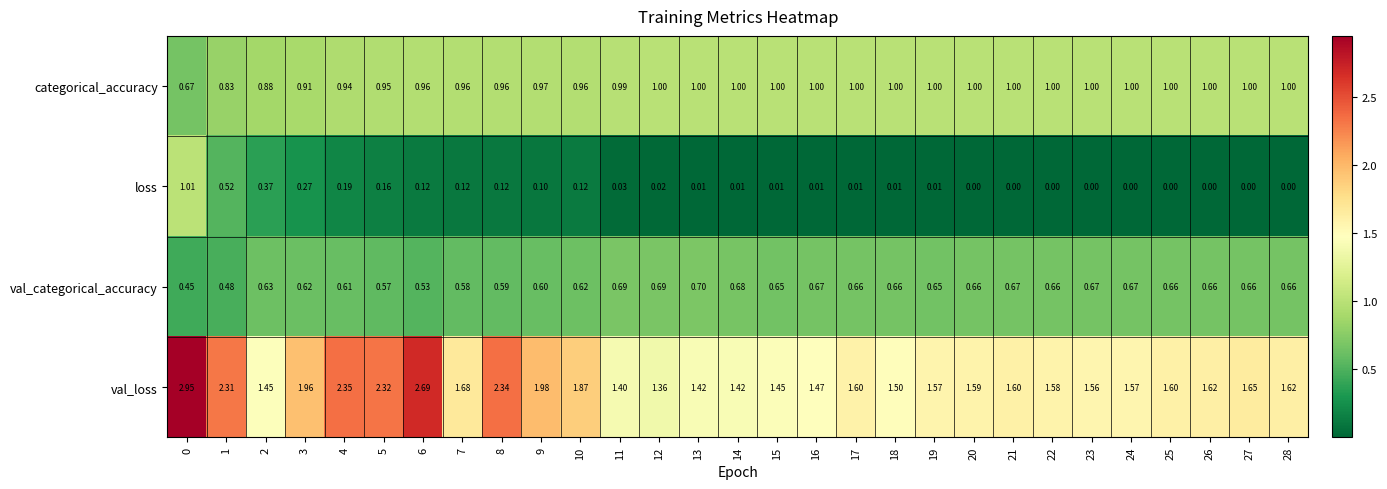

Rank the series by their maximum value, from lowest to highest.

val_categorical_accuracy, categorical_accuracy, loss, val_loss